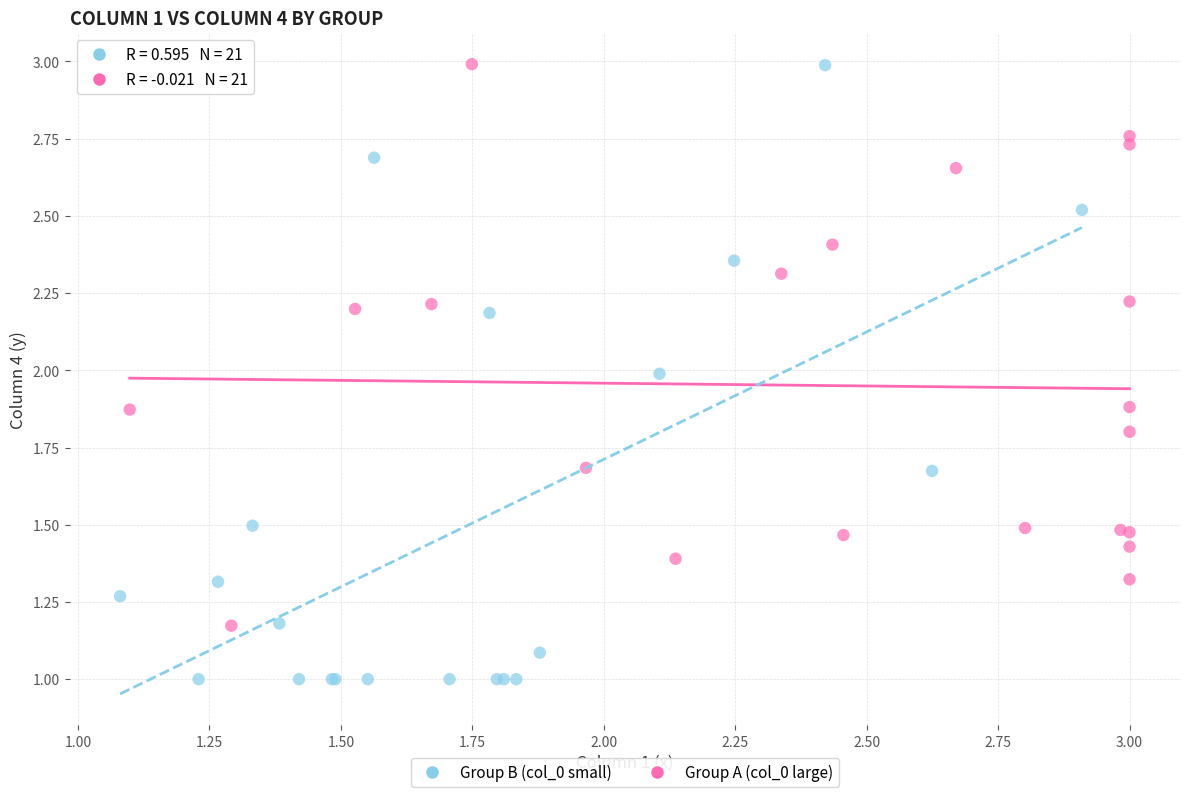

Which series has the widest spread of Y values?

Group B (col_0 small)